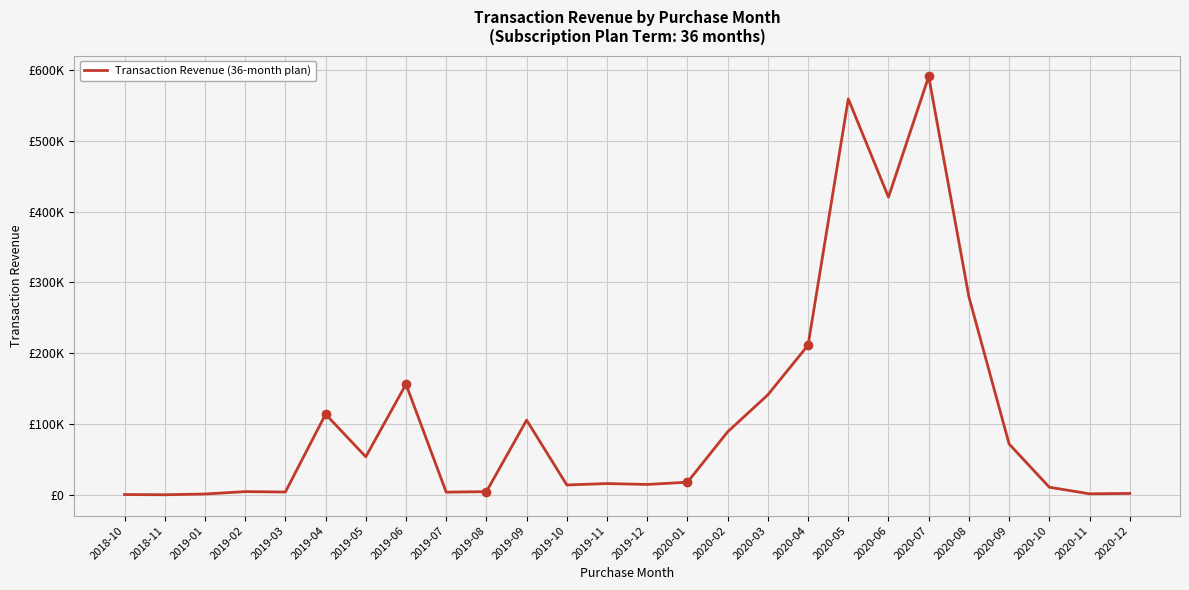

Is it true that the value at 2019-01 is 1244.6?

True